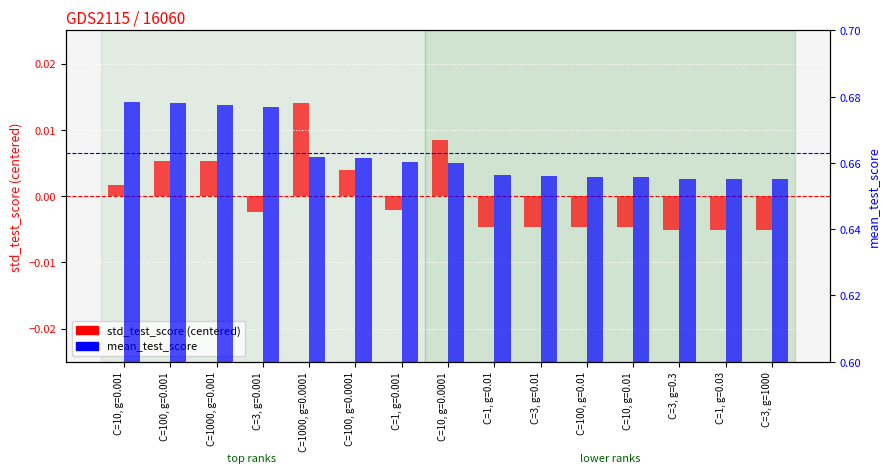

Reading right to left, extract all data points from this chart.

std_test_score (centered): -0.0	-0.0	-0.0	-0.0	-0.0	-0.0	-0.0	0.0	-0.0	0.0	0.0	-0.0	0.0	0.0	0.0
mean_test_score: 0.7	0.7	0.7	0.7	0.7	0.7	0.7	0.7	0.7	0.7	0.7	0.7	0.7	0.7	0.7